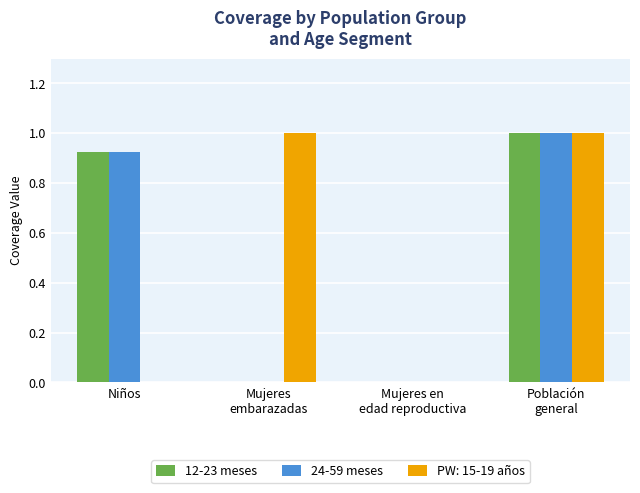

What is the maximum value for PW: 15-19 años?

1.0